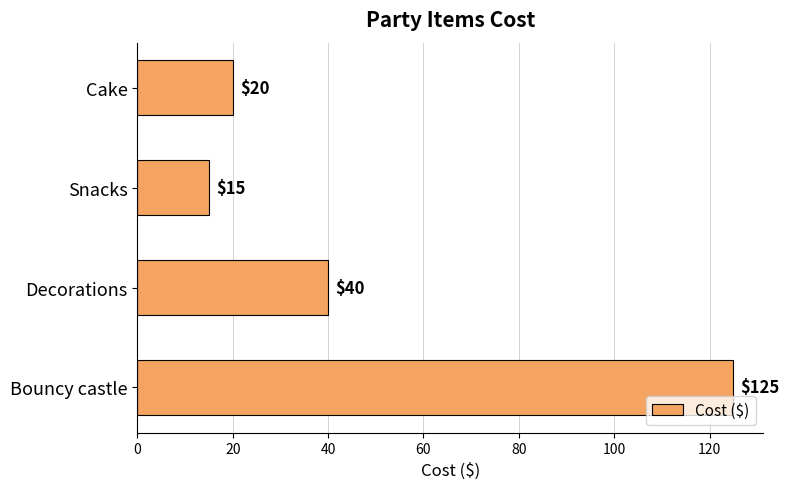

Is it true that the value at Snacks is 6?

False